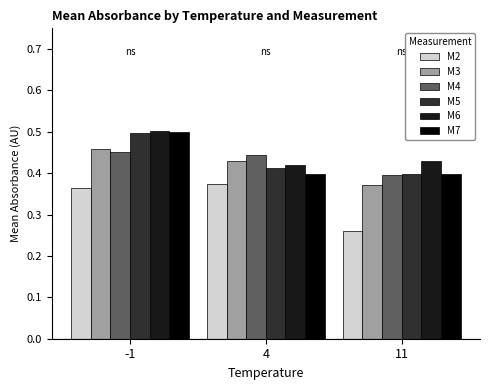

Count the M5 values in the range 0 to 1.

3